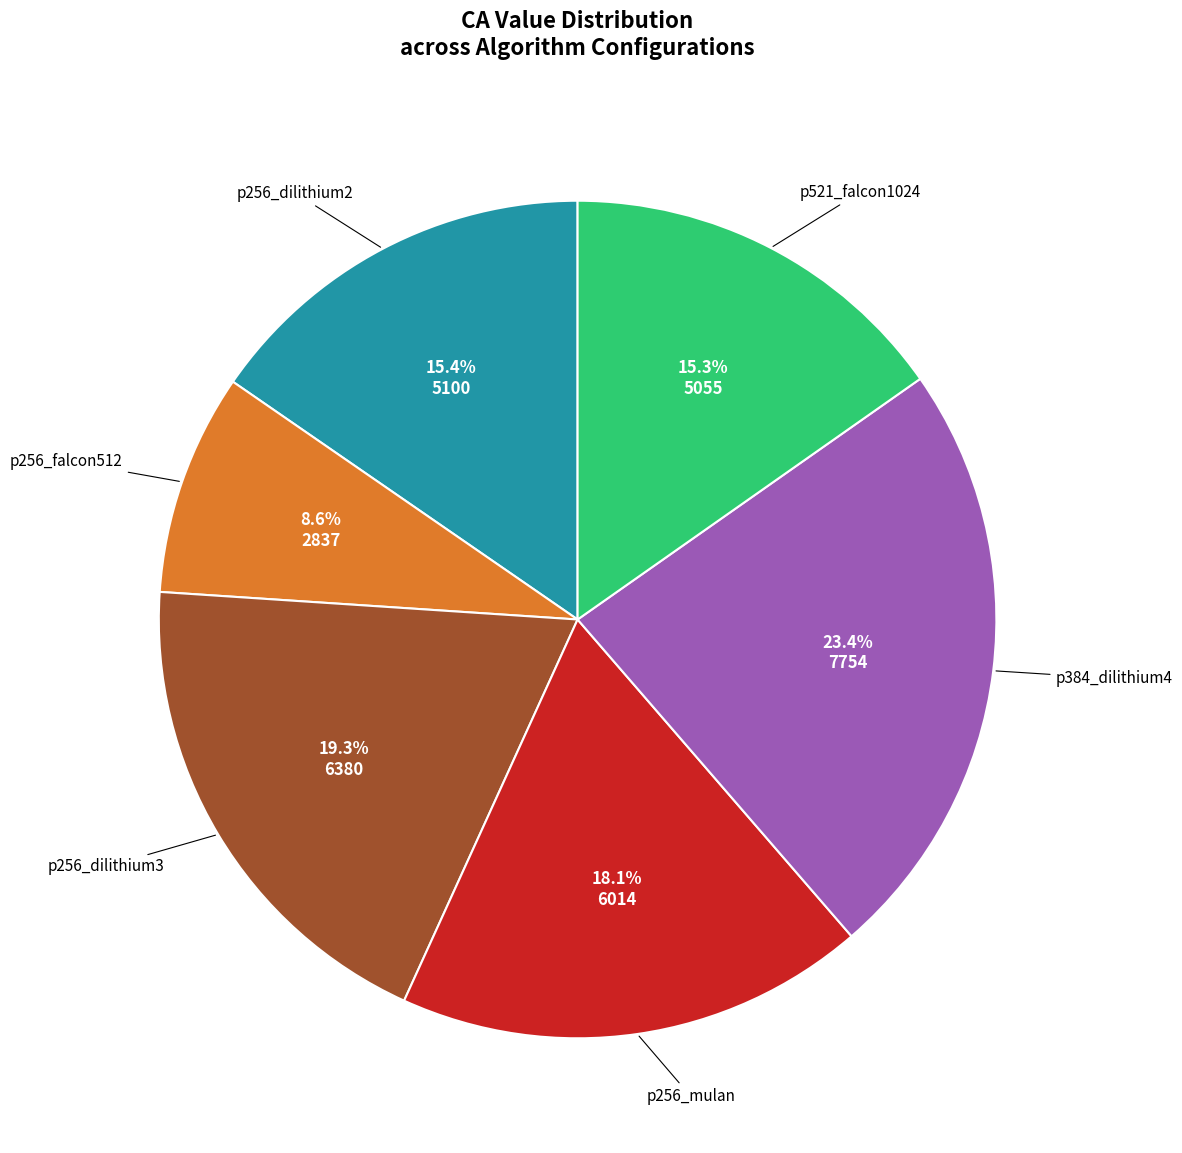

Is there a majority slice in this chart?

No